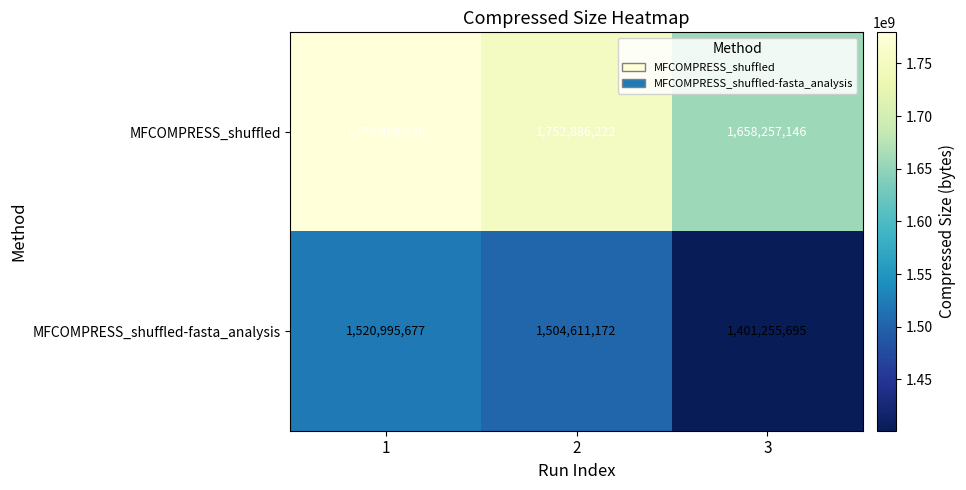

What is the total value across all series at 2?

3257497394